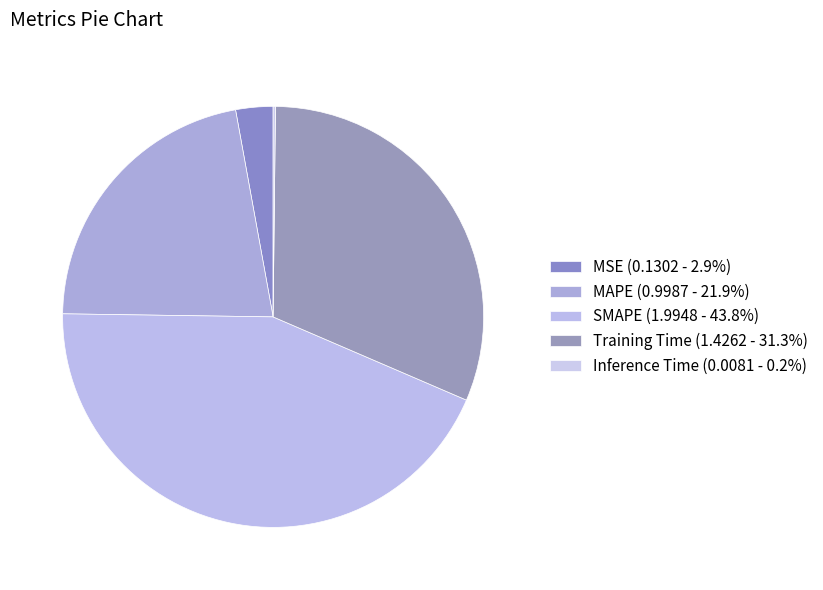

To the nearest percent, what portion does SMAPE represent?

44%